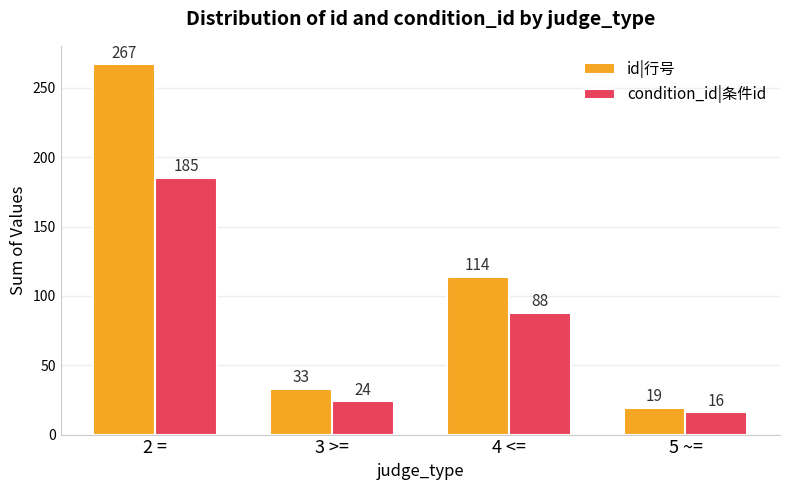

Where does the id|行号 series first go above 114?

2 =